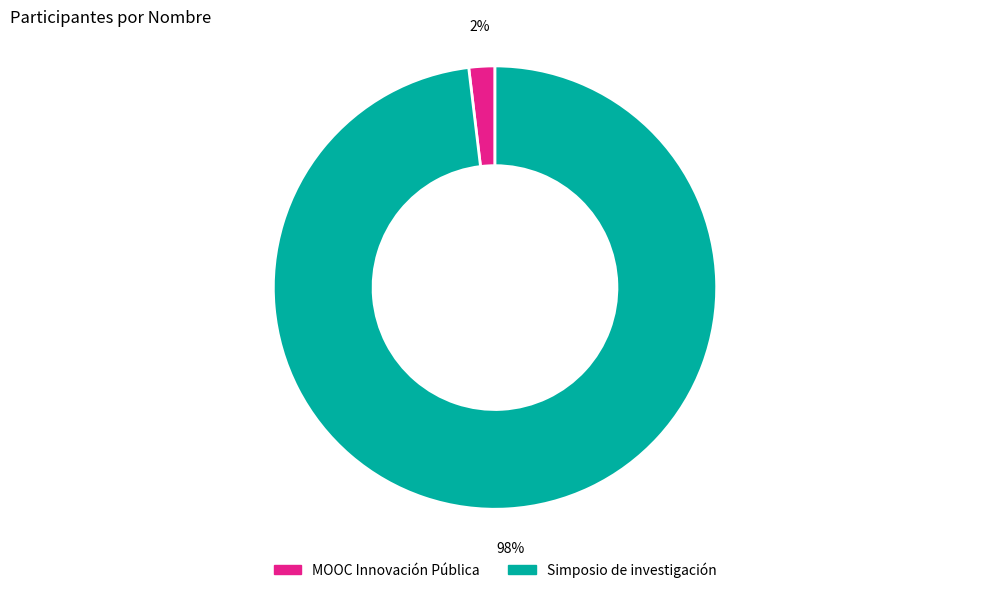

To the nearest percent, what portion does MOOC Innovación Pública represent?

2%